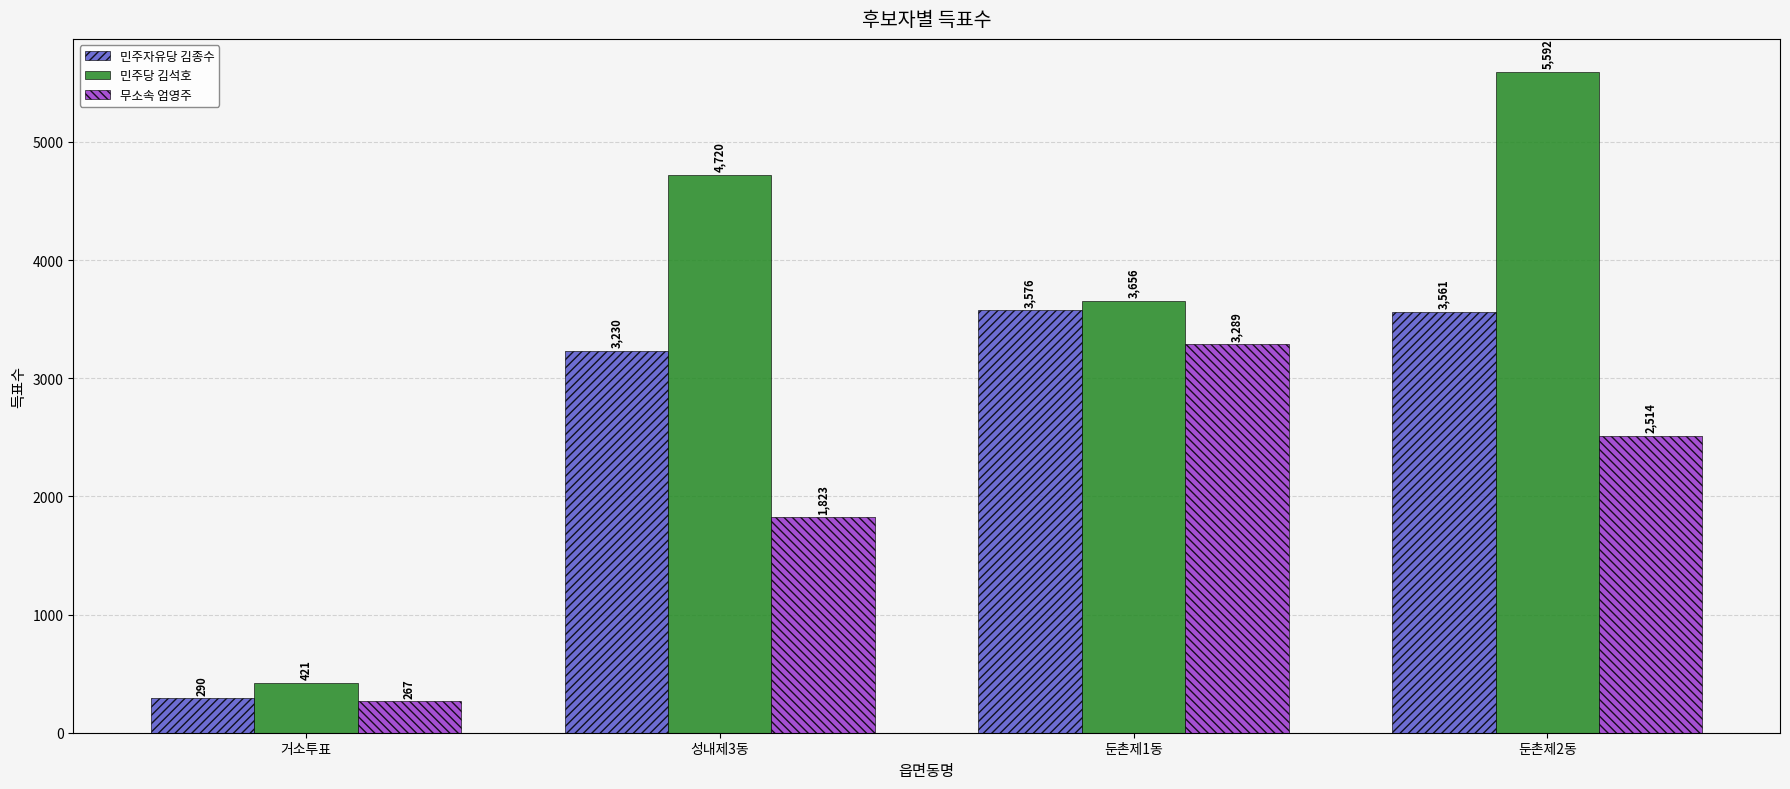

Reading right to left, what are all the values shown in this chart?

민주자유당 김종수: 둔촌제2동=3561	둔촌제1동=3576	성내제3동=3230	거소투표=290
민주당 김석호: 둔촌제2동=5592	둔촌제1동=3656	성내제3동=4720	거소투표=421
무소속 엄영주: 둔촌제2동=2514	둔촌제1동=3289	성내제3동=1823	거소투표=267